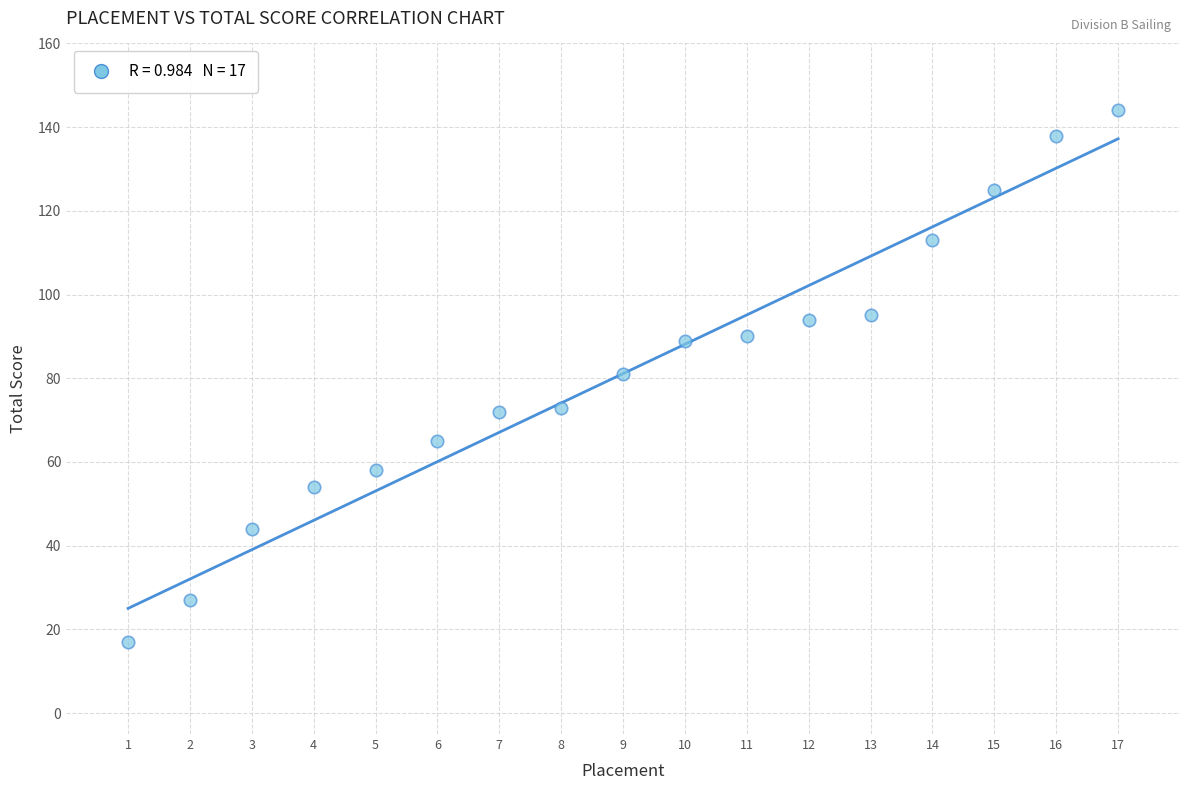

What is the range of X values (max minus min)?

16